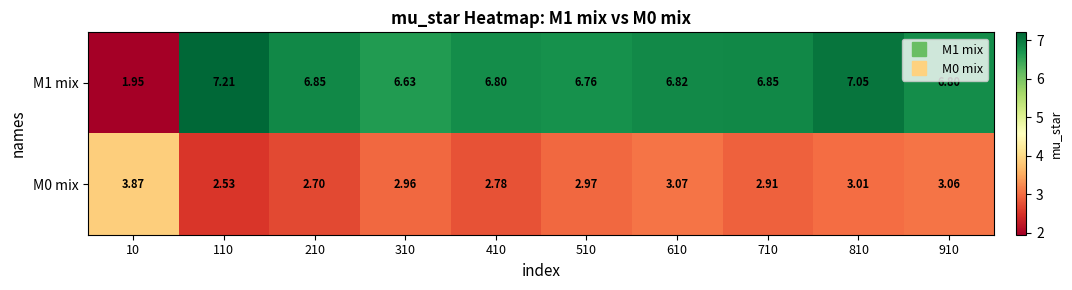

How many values in the M1 mix series exceed 6?

9